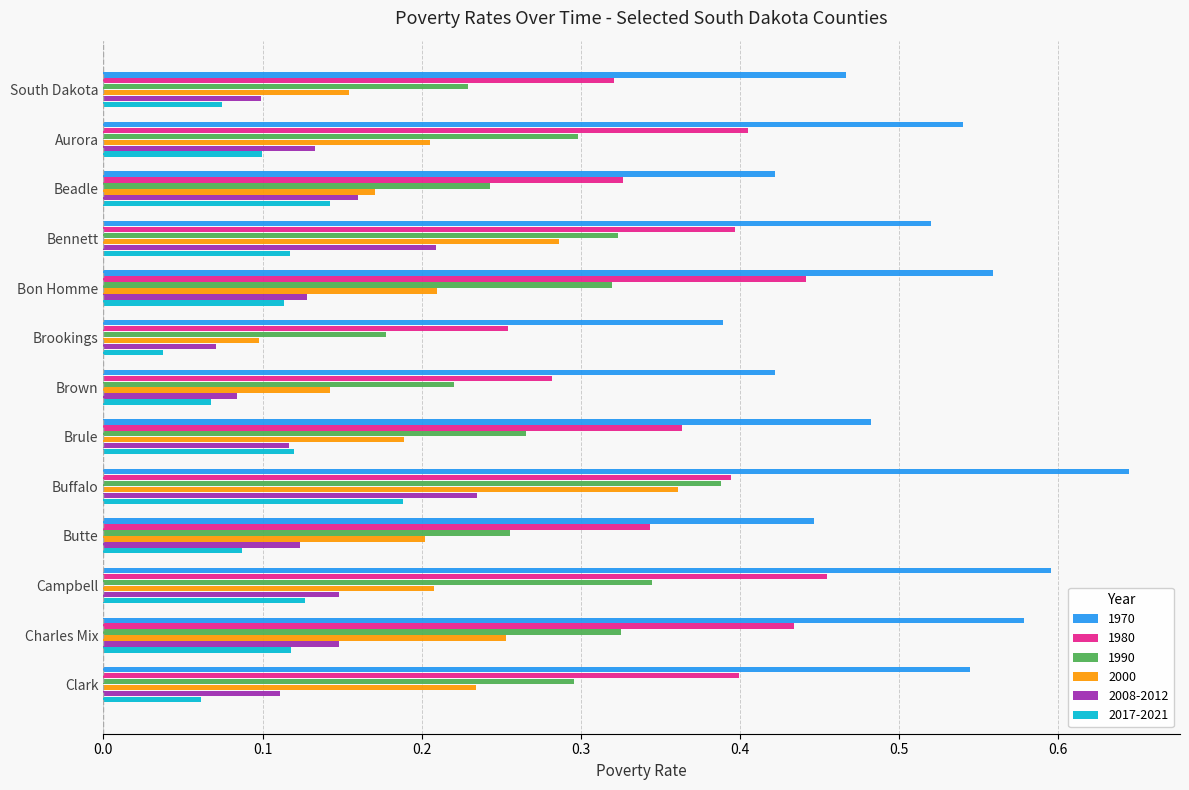

What is the sum of all 2000 values?

2.7